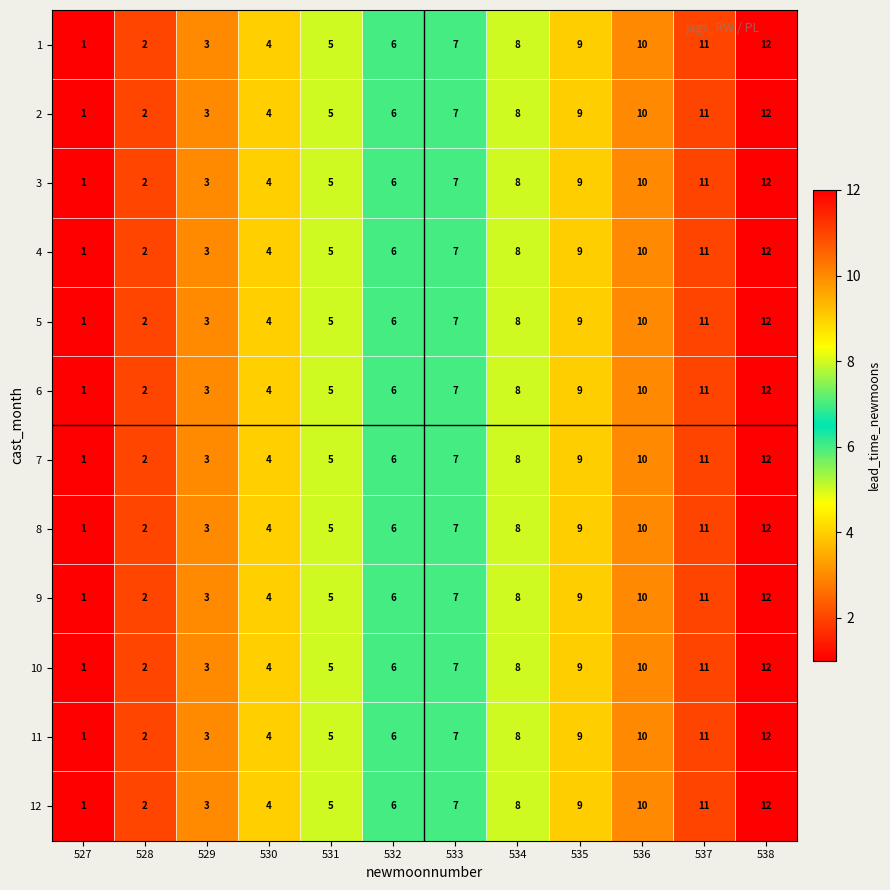

What is the sum of the 2 values at 532 and 531?

11